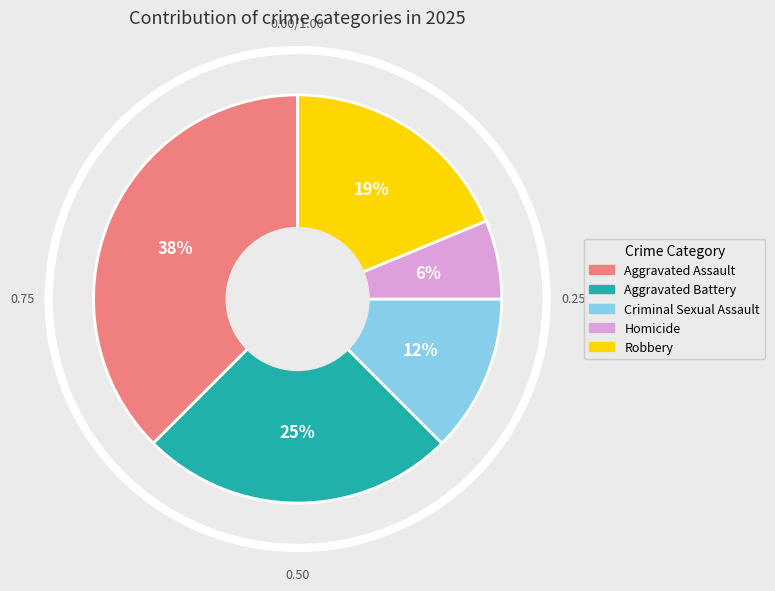

The Aggravated Battery slice represents 25% of the pie. True or false?

True